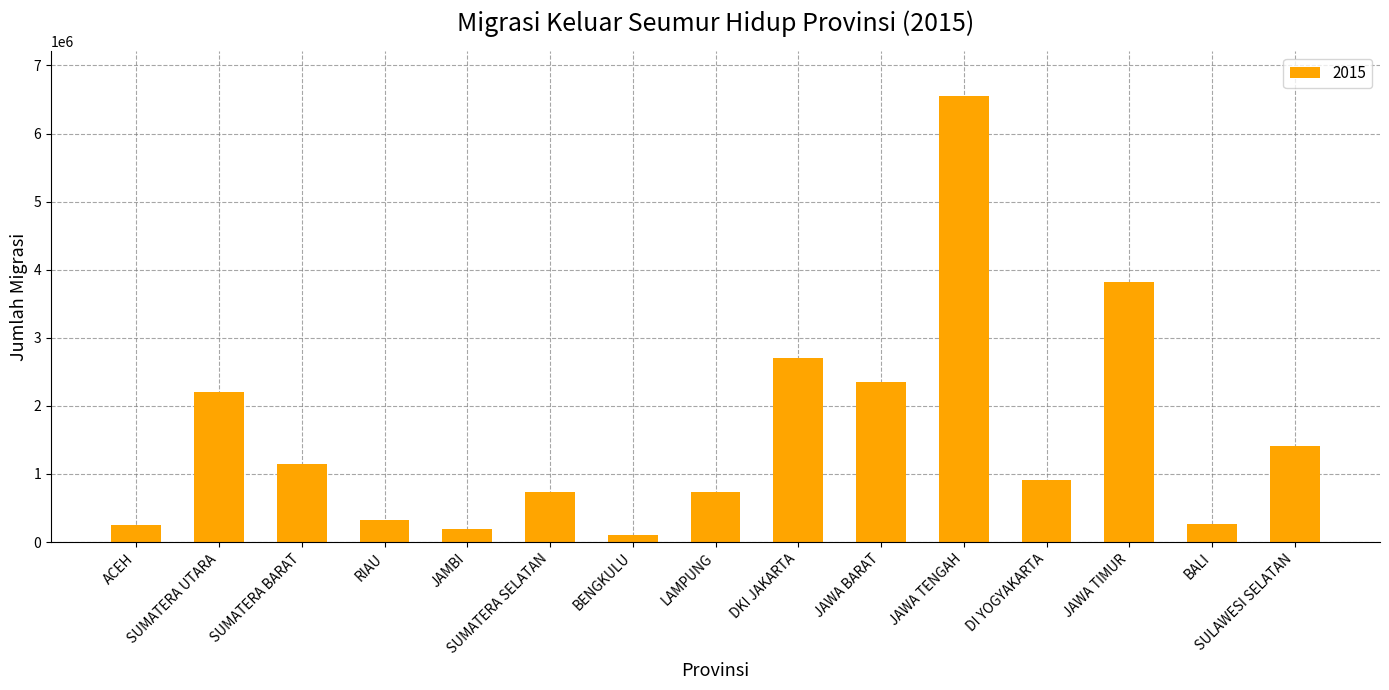

What is the difference between the values at DKI JAKARTA and JAWA TIMUR?

1120547